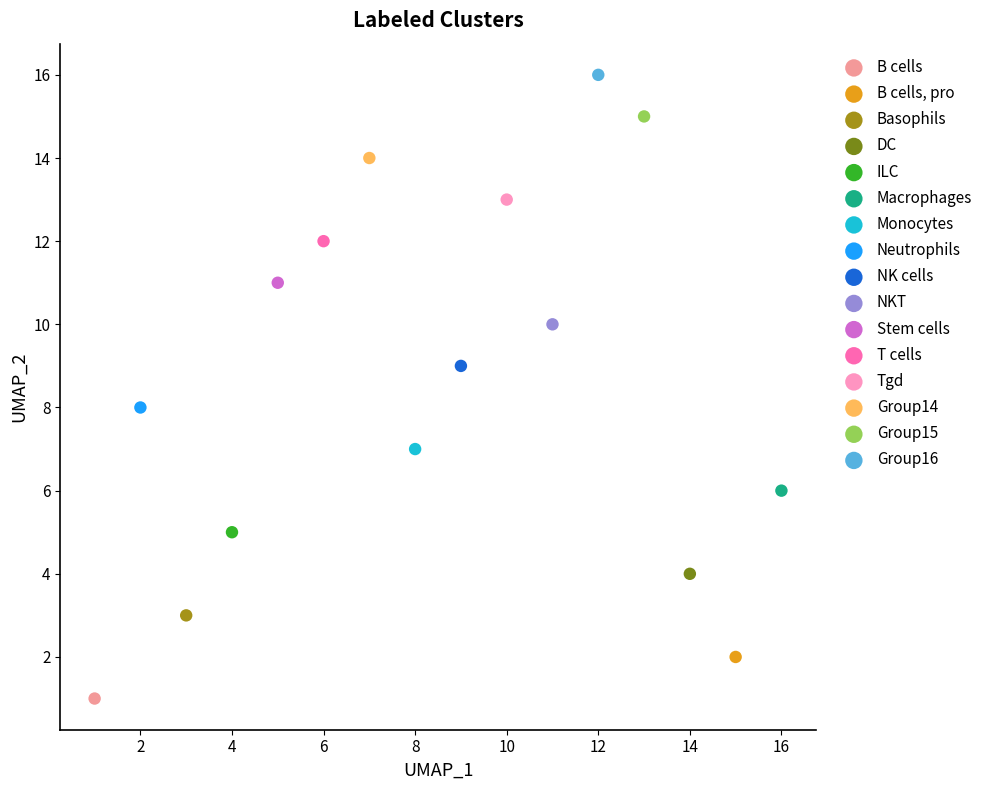

Which series contains the highest Y value?

Group16